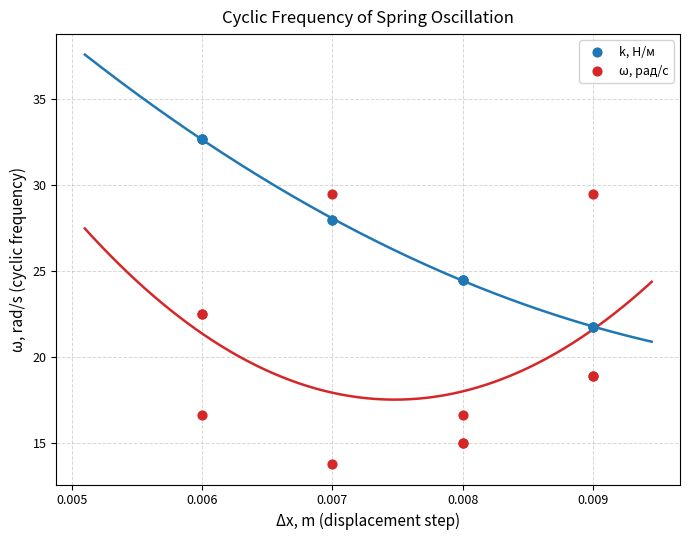

Which series contains the lowest Y value?

ω, рад/с